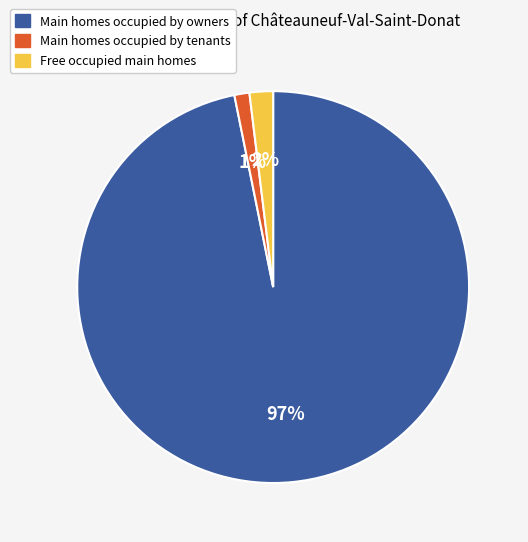

To the nearest percent, what is the average slice percentage?

33%